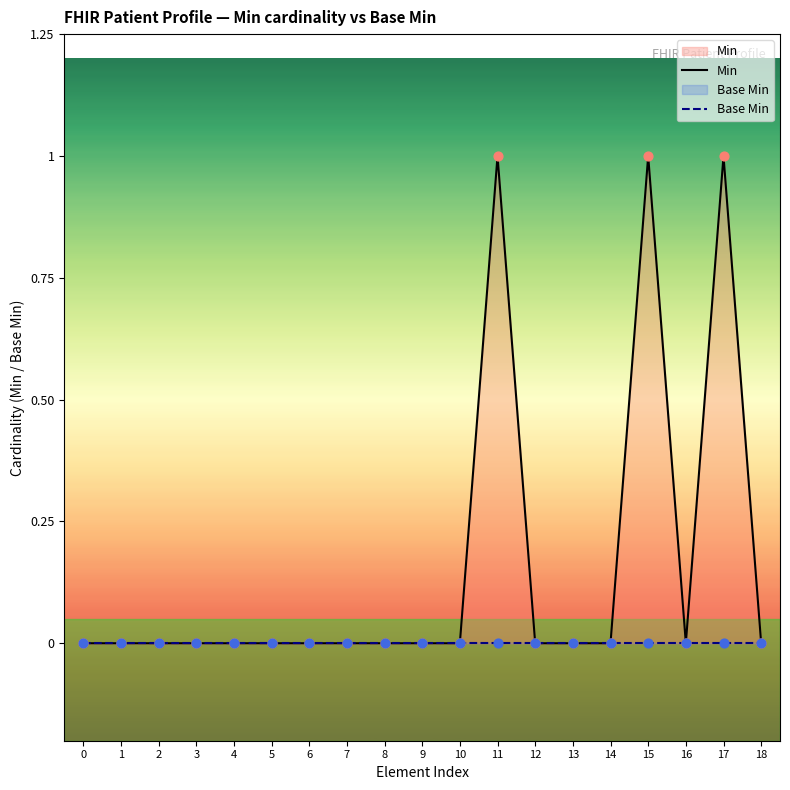

Which series contains the highest Y value?

Min